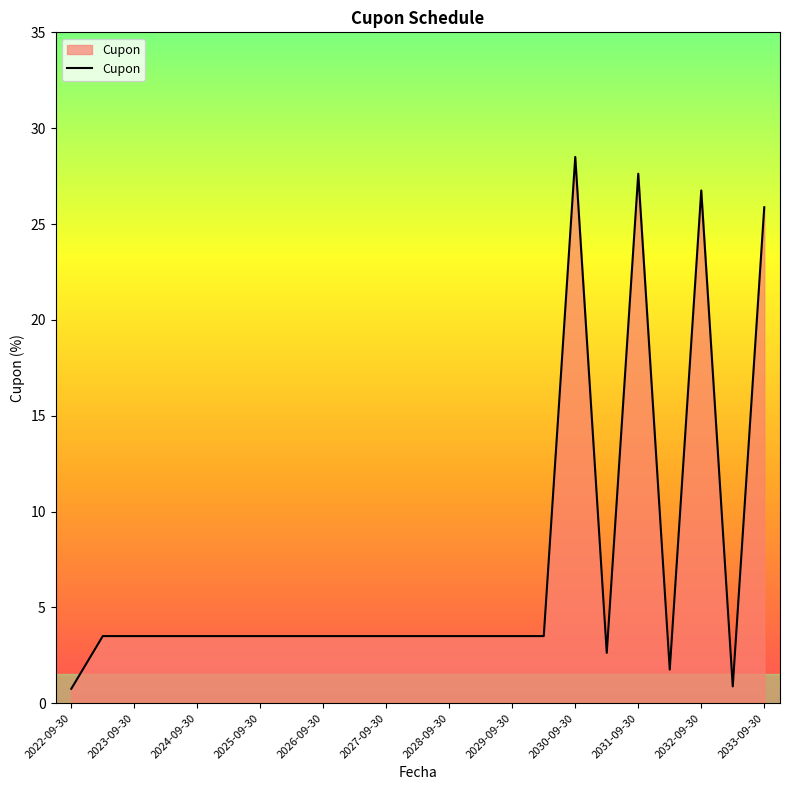

What is the minimum value shown in the chart?

0.8